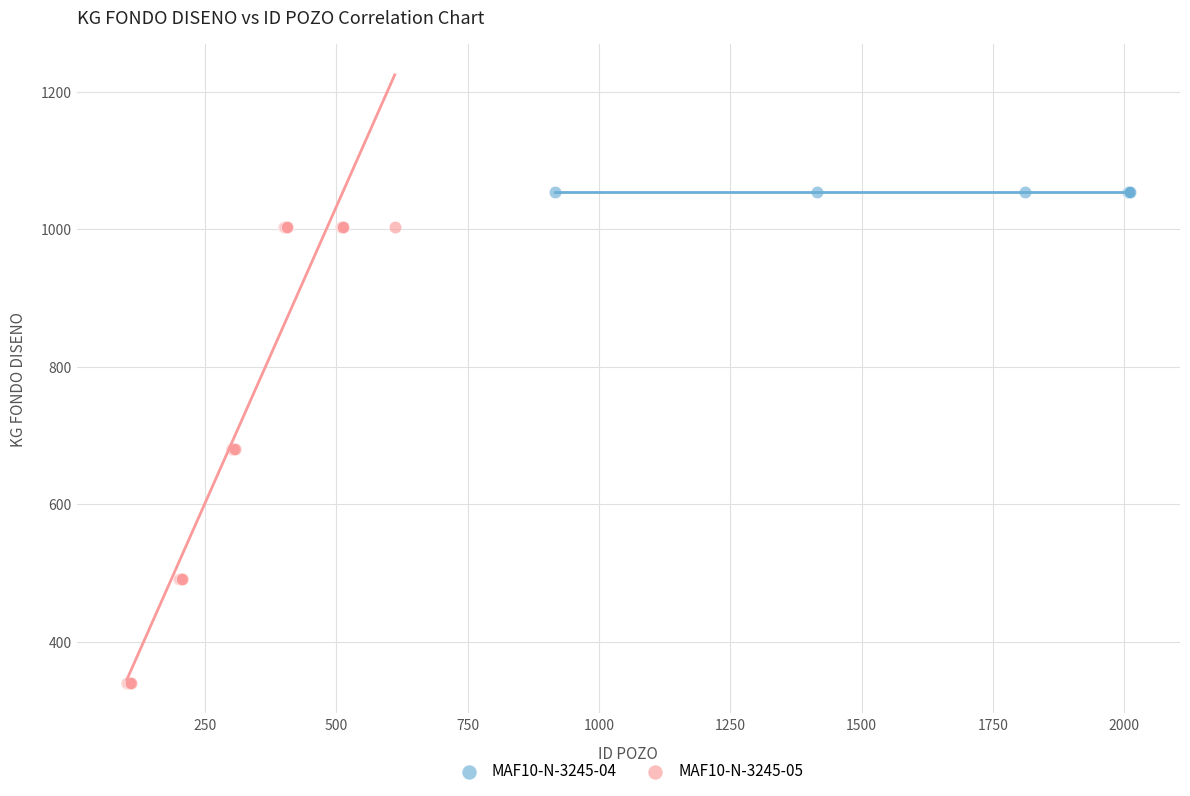

Which series contains the lowest Y value?

MAF10-N-3245-05